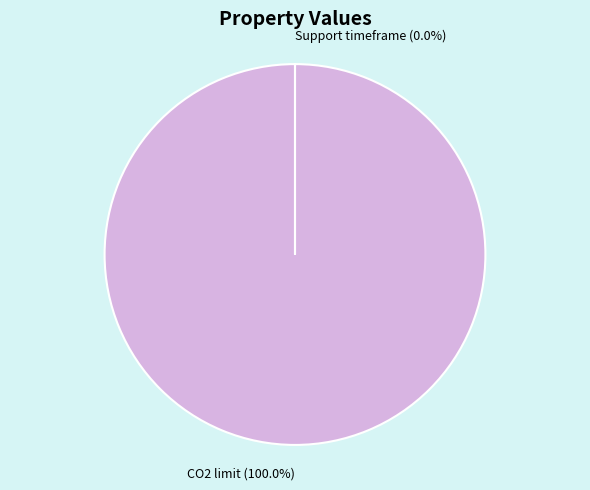

Does CO2 limit represent more than half of the total?

Yes